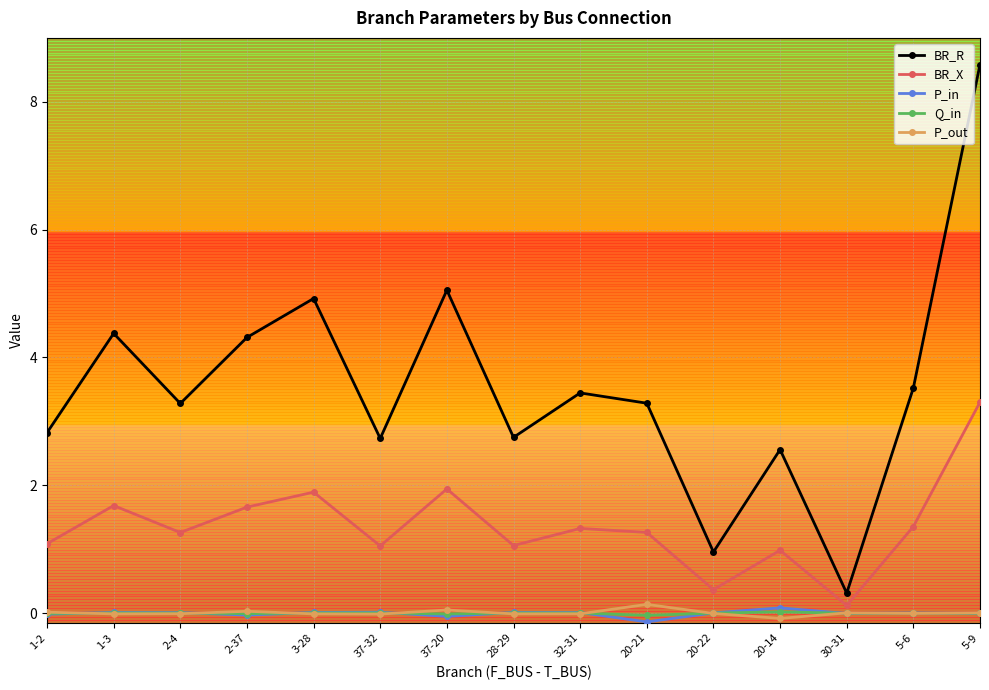

True or false: BR_X has more than 1 points higher than both neighbors.

True